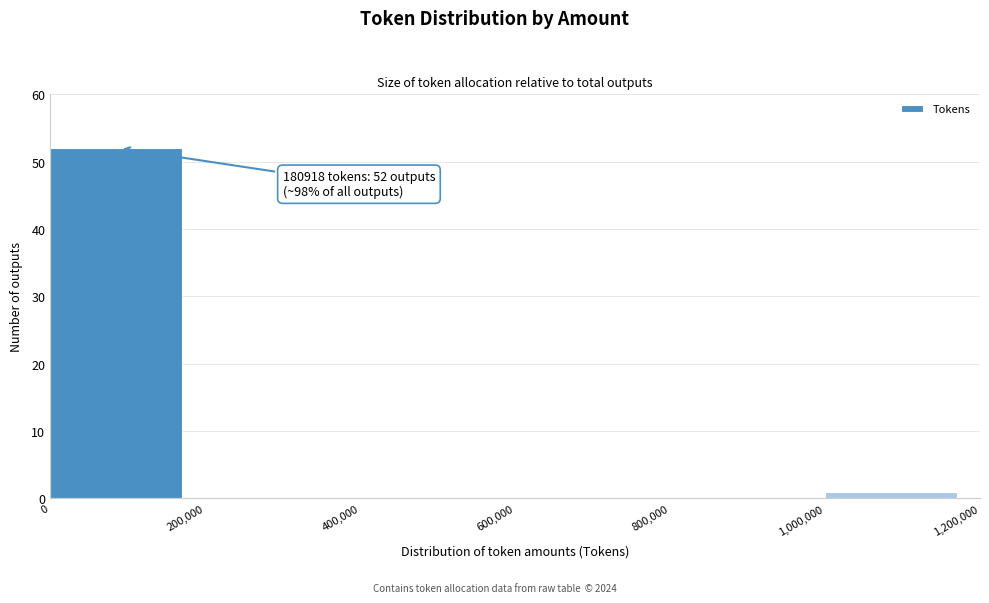

Over which range of the x-axis is the bar tallest?

0 to 200,000